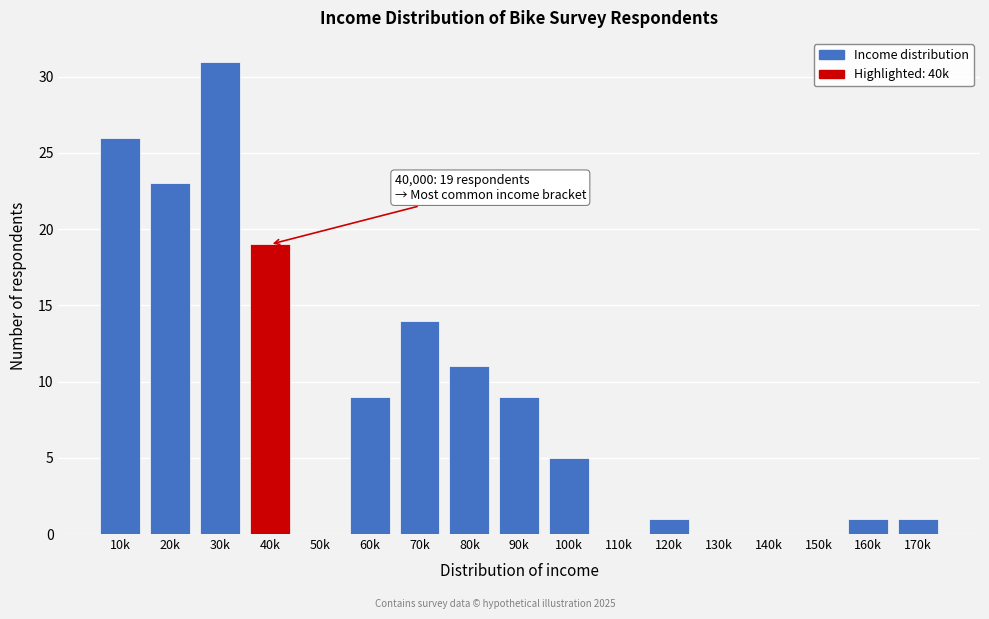

Reading left to right, what are all the values shown in this chart?

10k=26	20k=23	30k=31	40k=19	50k=0	60k=9	70k=14	80k=11	90k=9	100k=5	110k=0	120k=1	130k=0	140k=0	150k=0	160k=1	170k=1